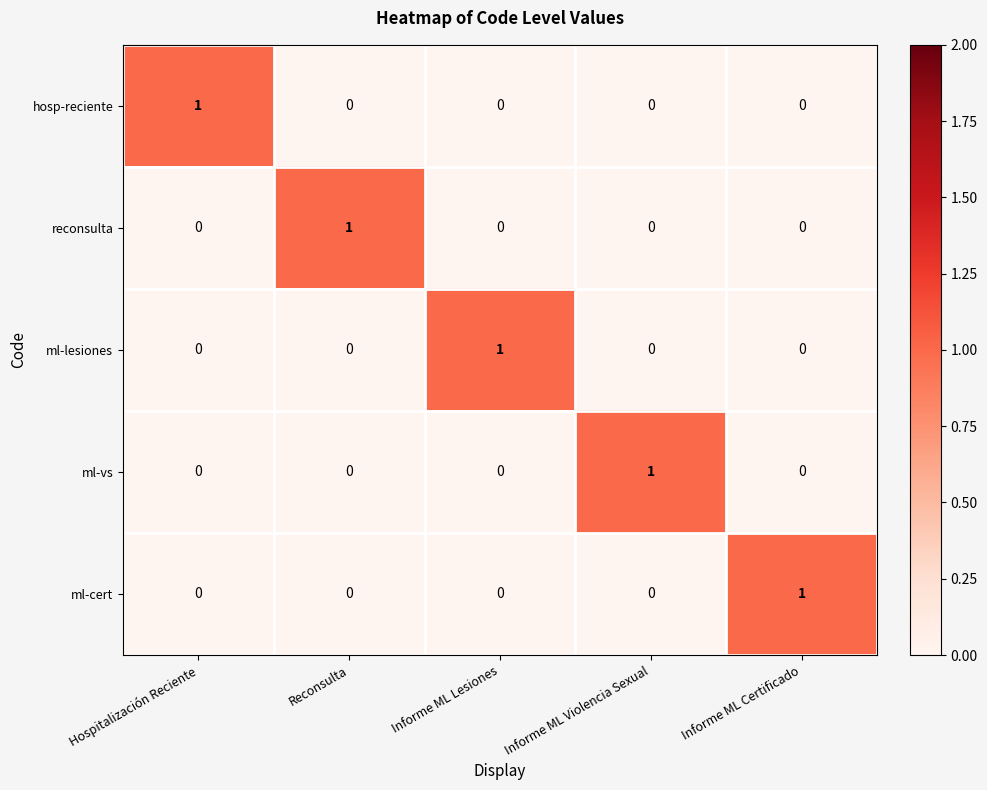

Reading left to right, list all the values displayed in this chart.

hosp-reciente: 1	0	0	0	0
reconsulta: 0	1	0	0	0
ml-lesiones: 0	0	1	0	0
ml-vs: 0	0	0	1	0
ml-cert: 0	0	0	0	1